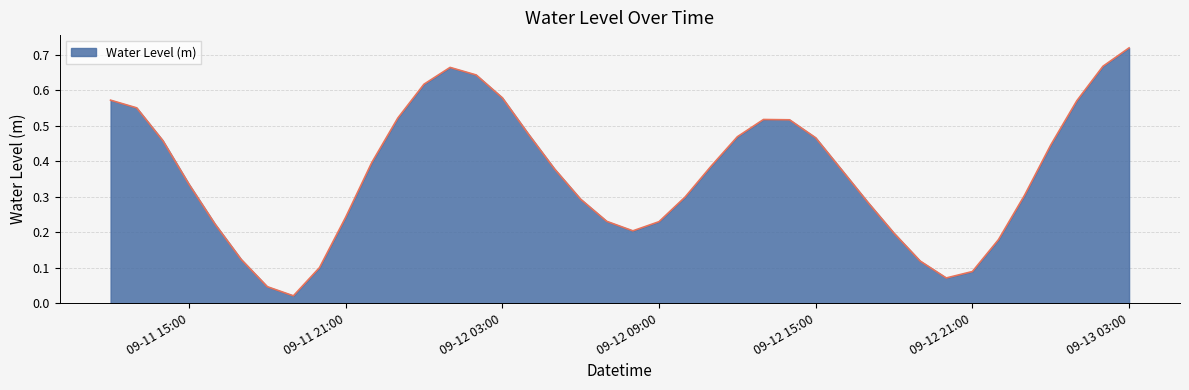

At which label is the value closest to 0?

2024-09-11 19:00:00